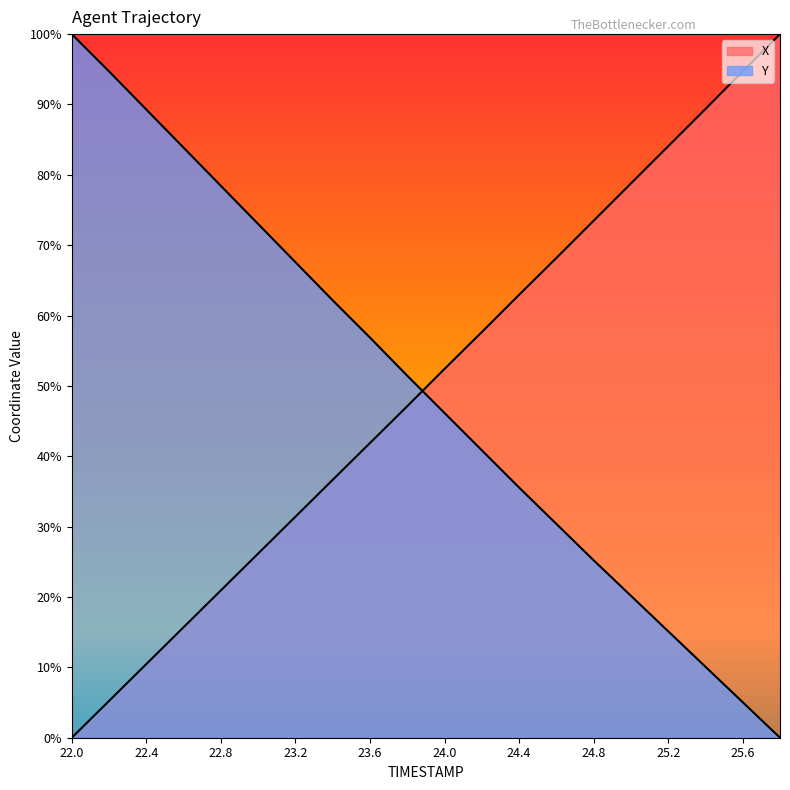

What is the value of the X point at the 14th from the left?

0.7